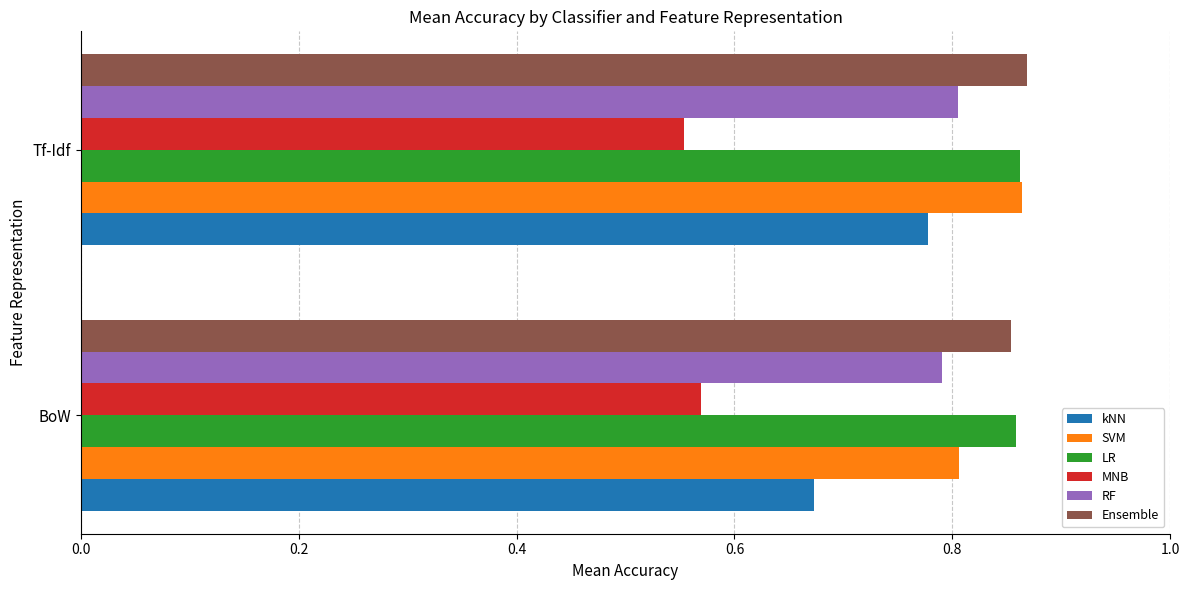

Which series has the largest range (max minus min)?

kNN